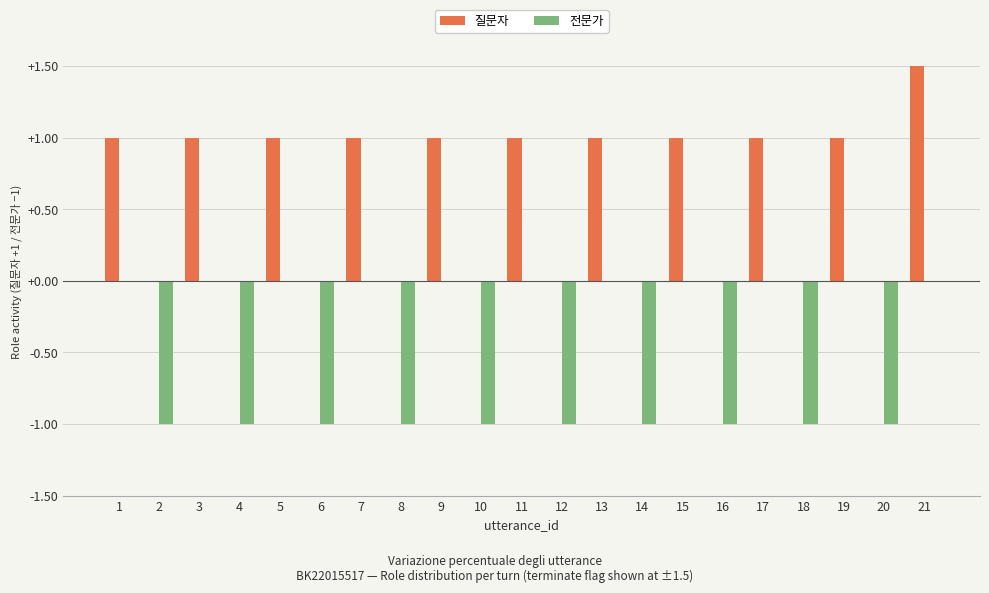

How many series are shown in this chart?

2